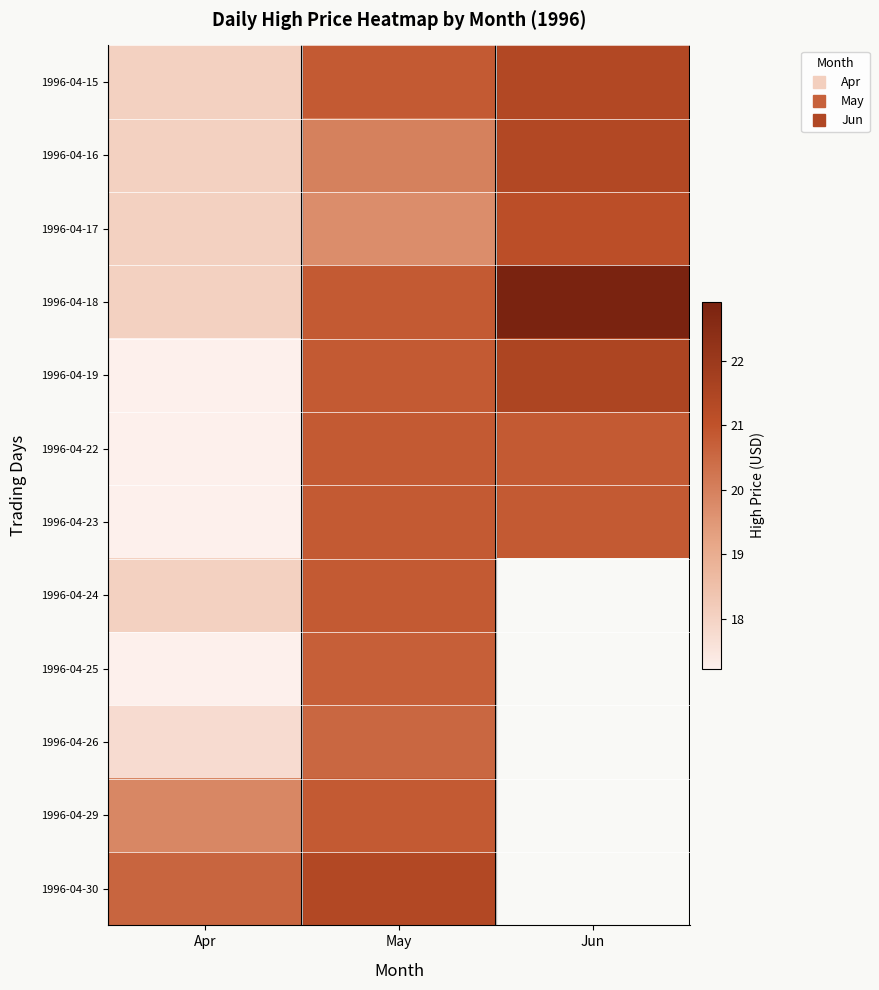

What is the sum of all 1996-04-16 values?

59.4